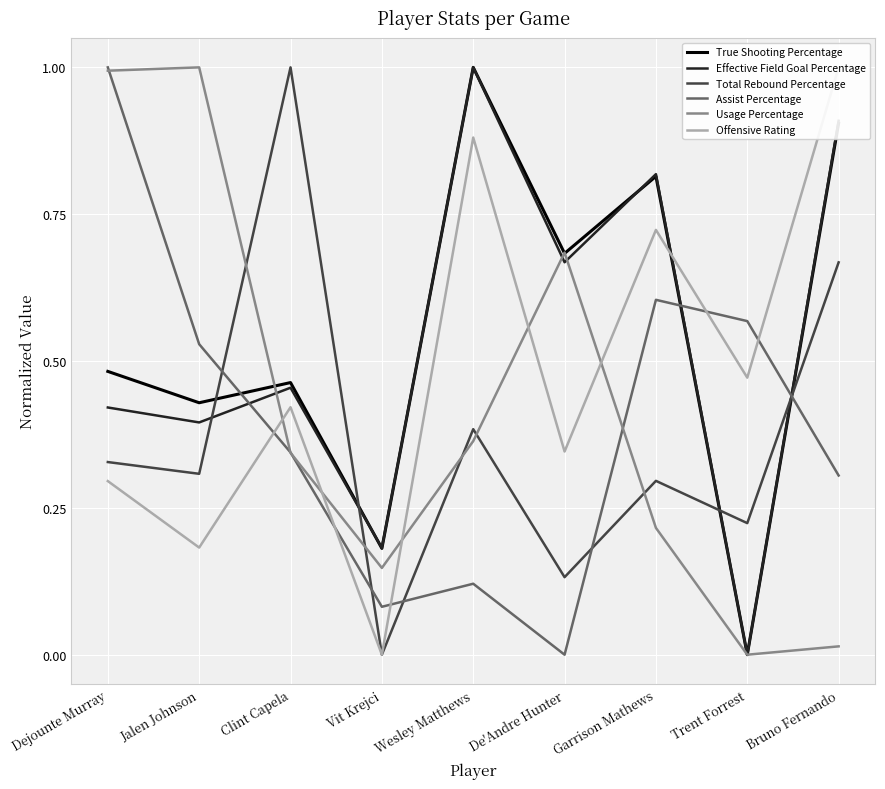

Reading left to right, transcribe all the data shown in this chart.

True Shooting Percentage: 0.5	0.4	0.5	0.2	1.0	0.7	0.8	0.0	0.9
Effective Field Goal Percentage: 0.4	0.4	0.5	0.2	1.0	0.7	0.8	0.0	0.9
Total Rebound Percentage: 0.3	0.3	1.0	0.0	0.4	0.1	0.3	0.2	0.7
Assist Percentage: 1.0	0.5	0.3	0.1	0.1	0.0	0.6	0.6	0.3
Usage Percentage: 1.0	1.0	0.3	0.1	0.4	0.7	0.2	0.0	0.0
Offensive Rating: 0.3	0.2	0.4	0.0	0.9	0.3	0.7	0.5	1.0